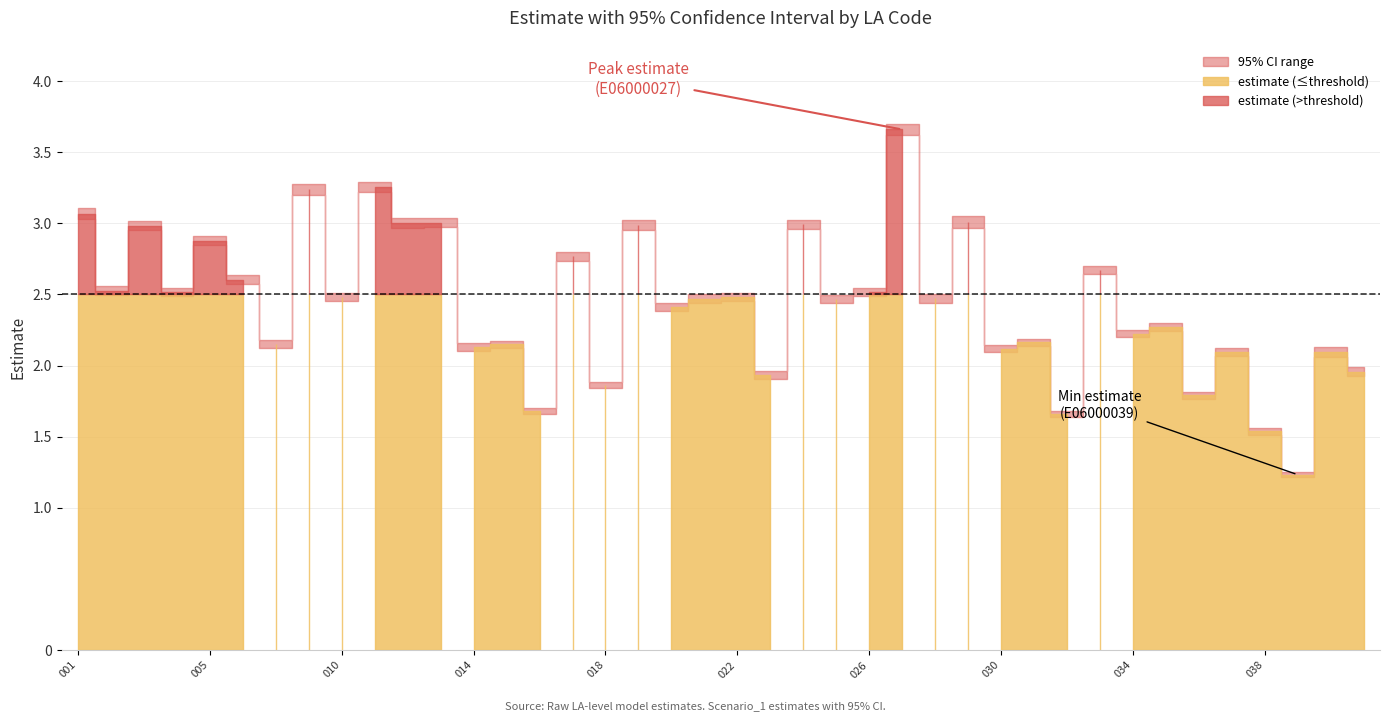

What is the average value of the max95 series?

2.5